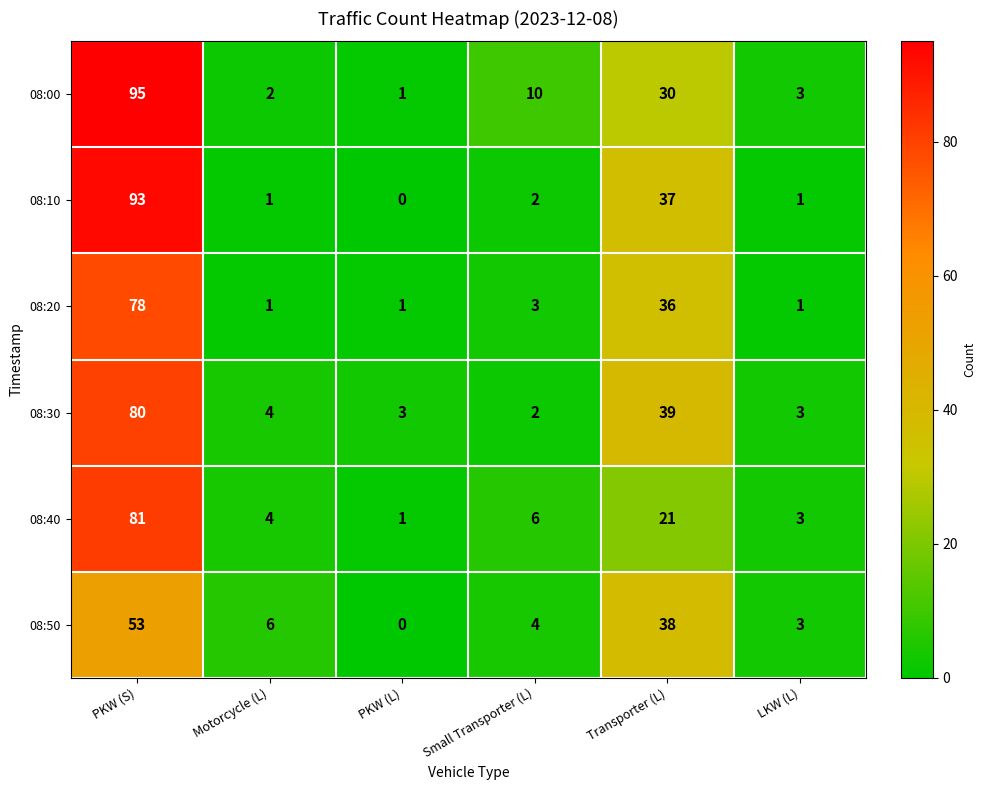

The 08:40 series shows 4 at Motorcycle (L). True or false?

True